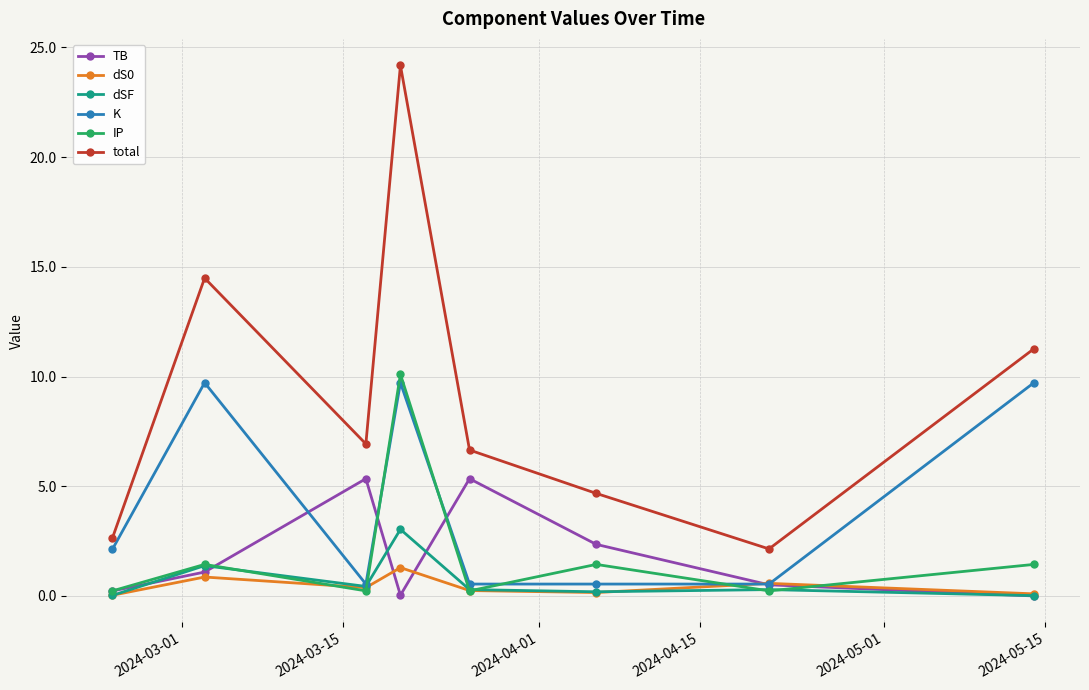

How many interior local peaks does the IP series have?

3